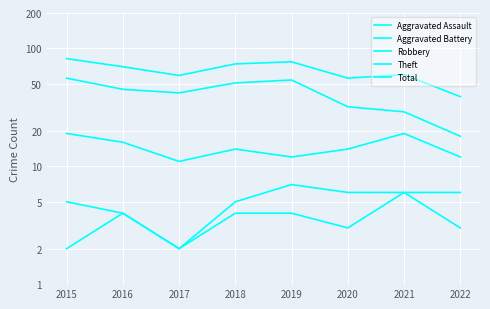

What are all the series names shown in the legend?

Aggravated Assault, Aggravated Battery, Robbery, Theft, Total